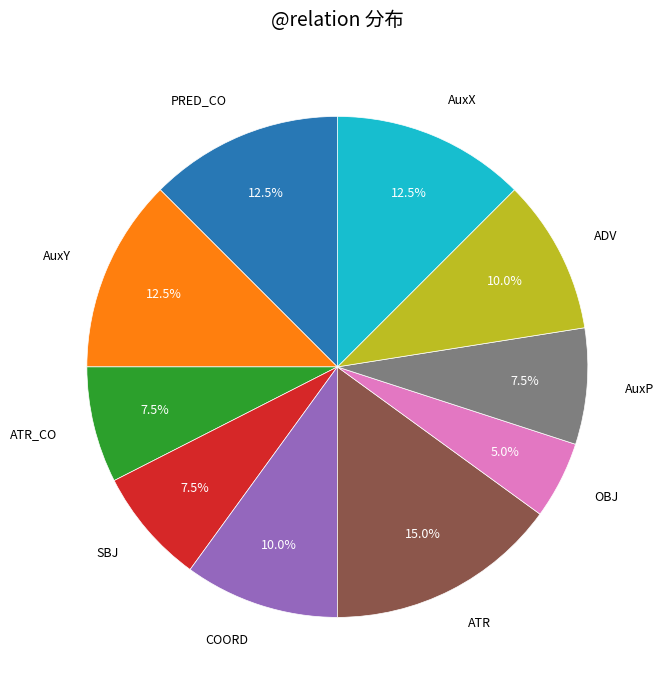

Which category has the smallest portion of the pie?

OBJ